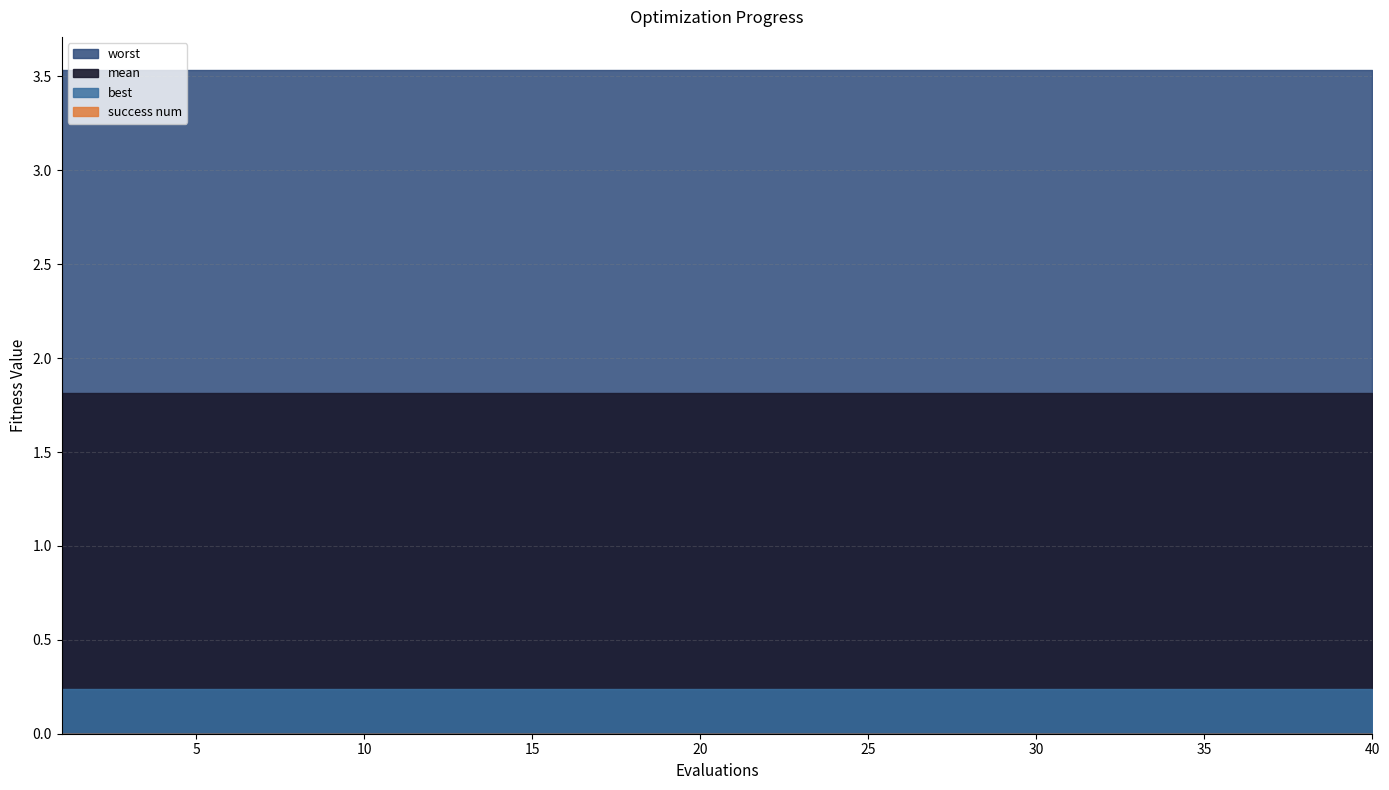

True or false: success num and mean cross at least once.

False